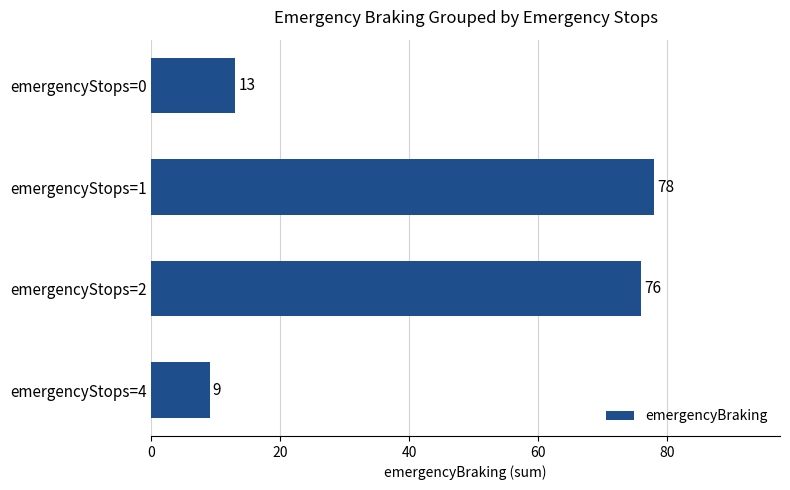

Rank the categories by value from lowest to highest.

emergencyStops=4, emergencyStops=0, emergencyStops=2, emergencyStops=1